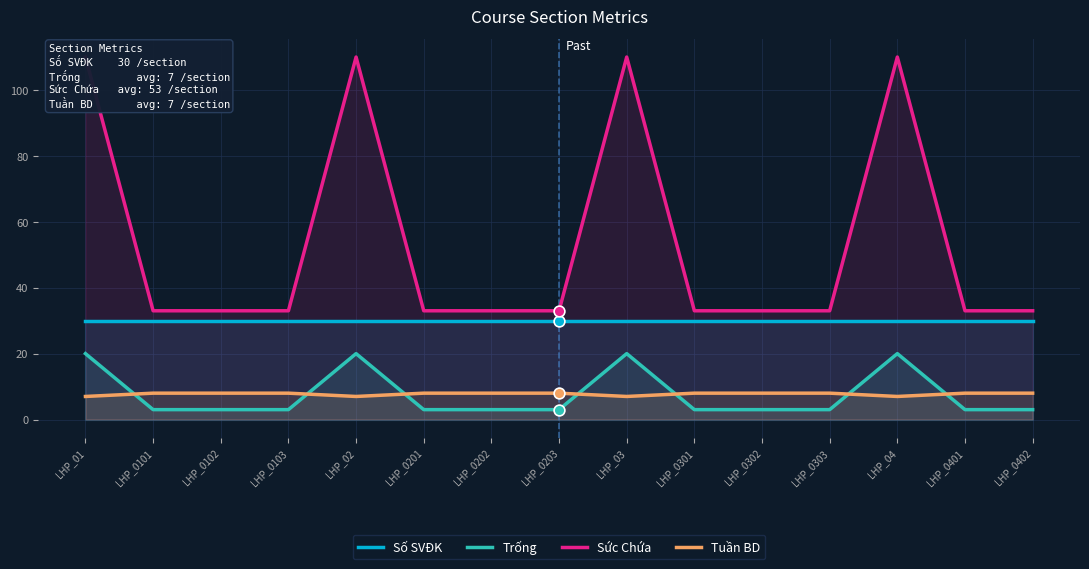

What is the total value across all series at LHP_02?

167